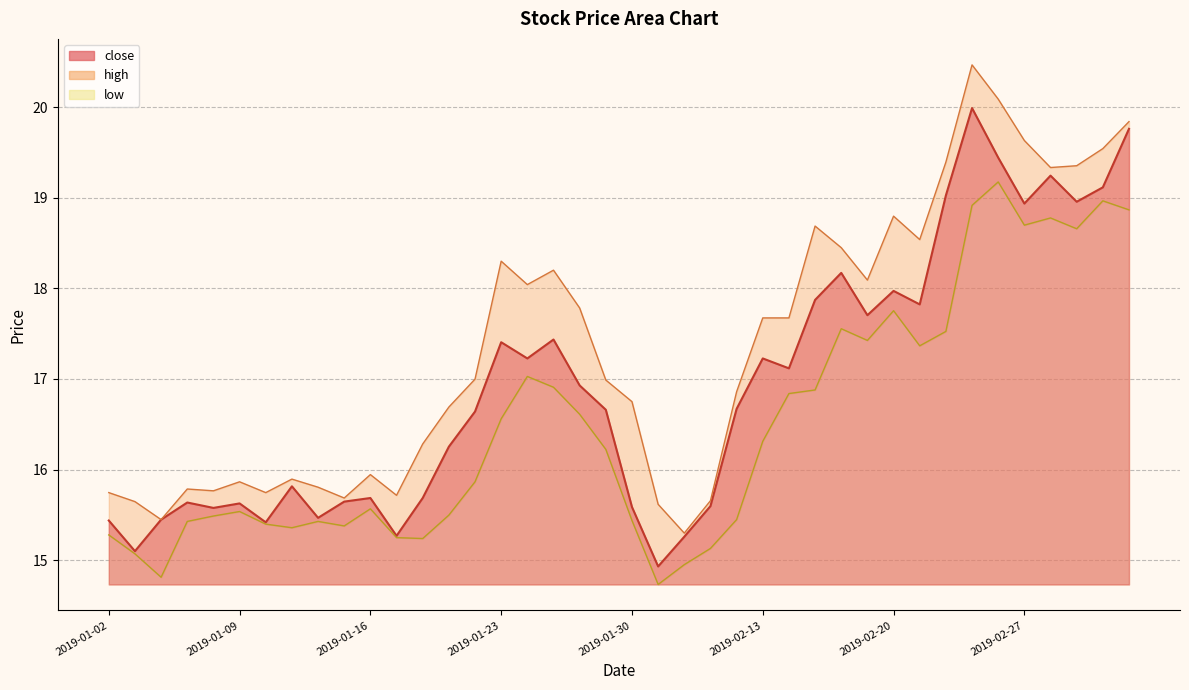

What are all the series names shown in the legend?

close, high, low